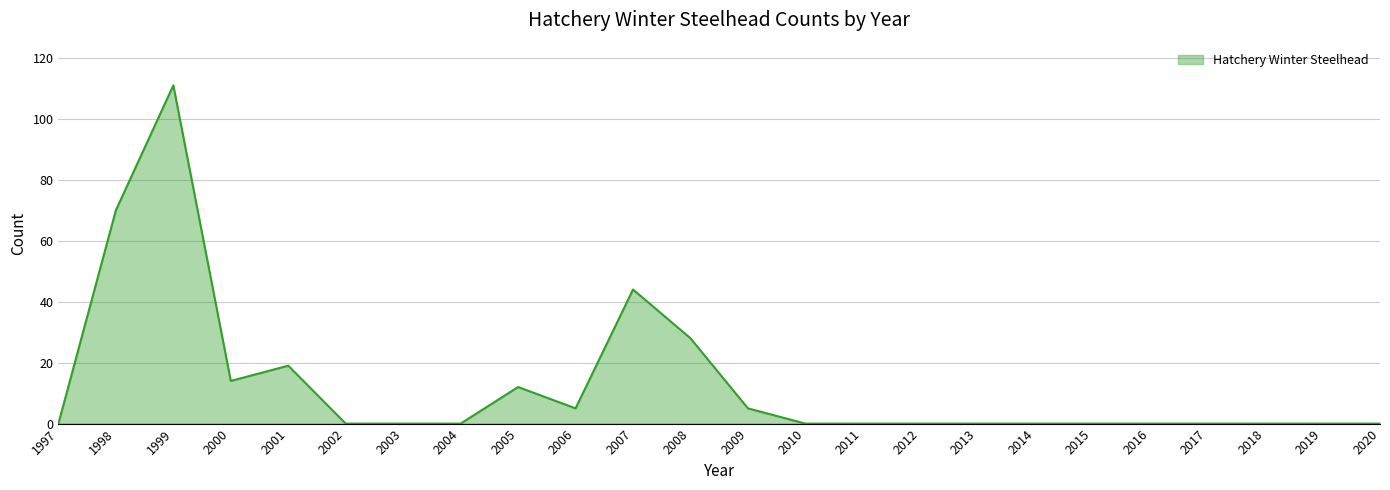

What is the maximum value shown in the chart?

111